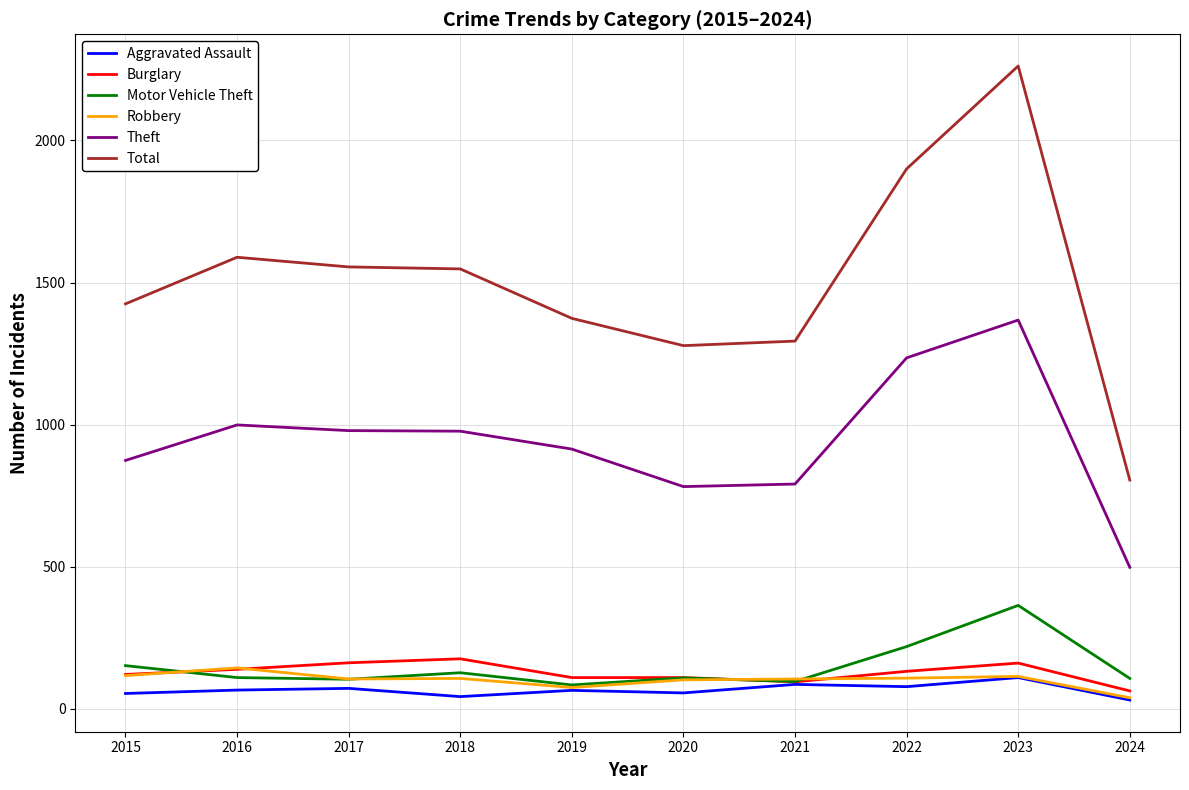

What is the average value of the Motor Vehicle Theft series?

147